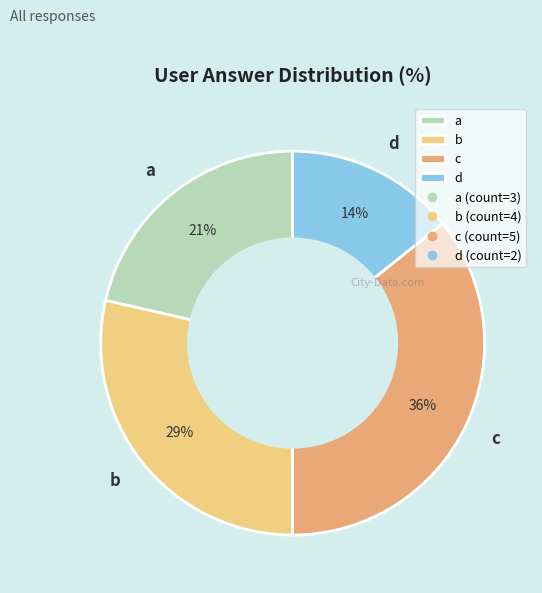

How many segments does this pie chart have?

4